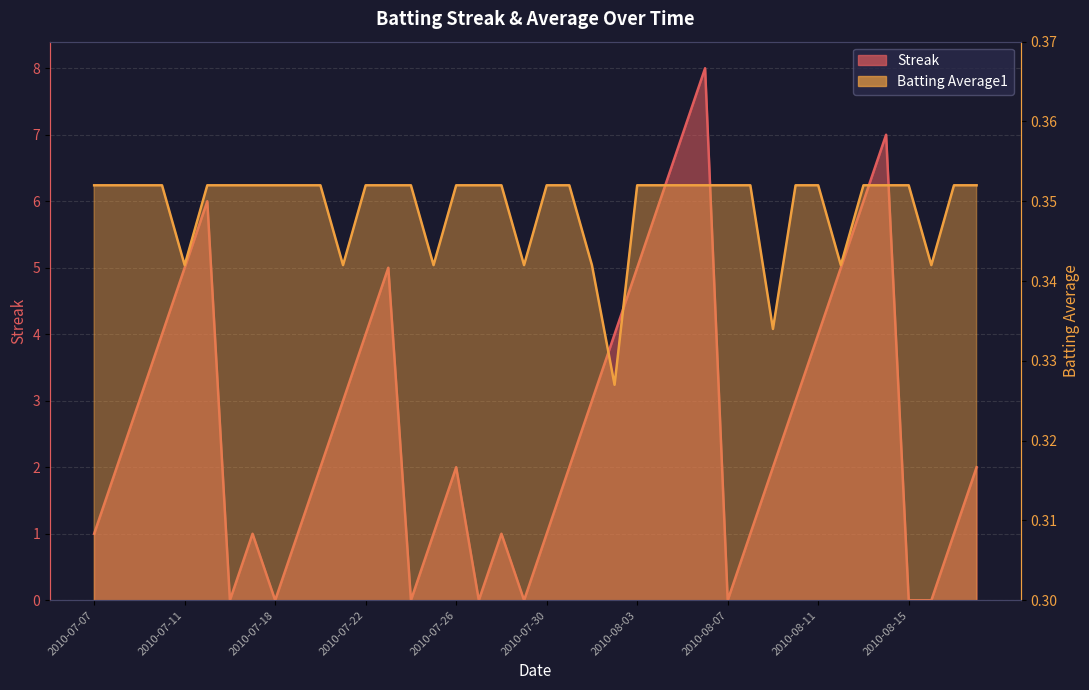

What is the label of the 28th point from the right?

2010-07-22